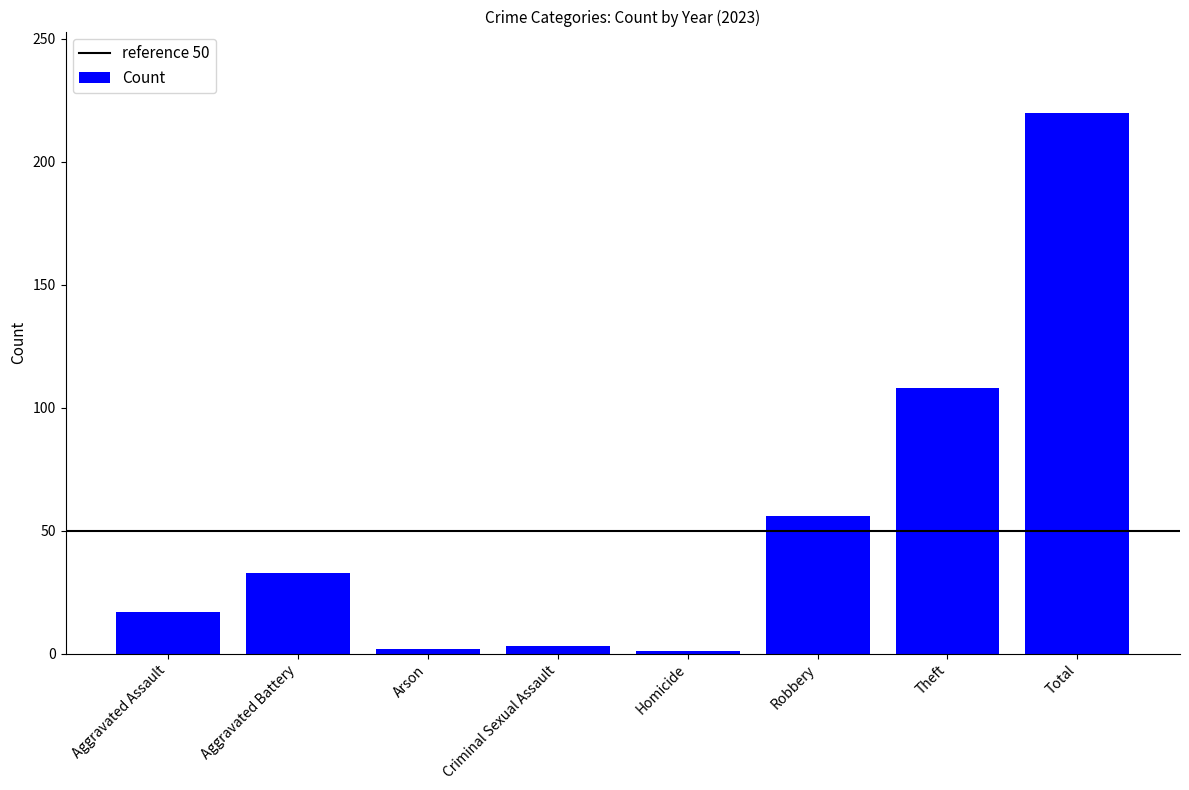

What is the smallest value displayed?

1